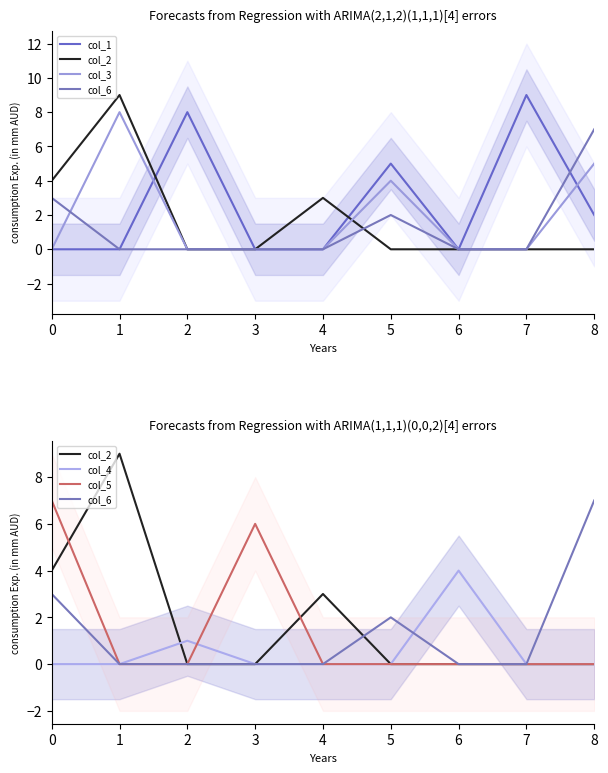

Which series has the widest spread of values?

col_1